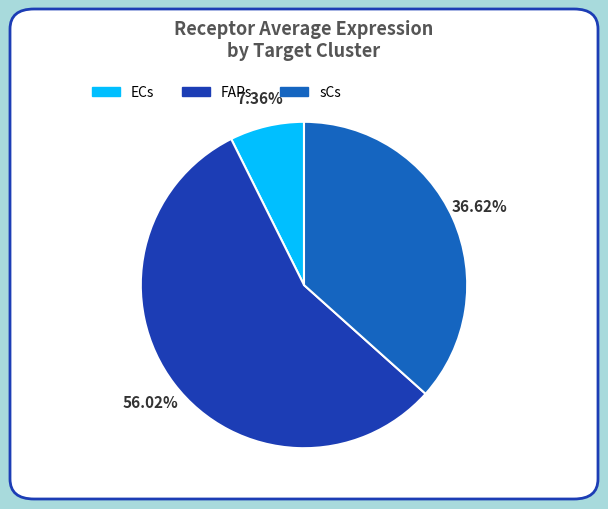

The FAPs slice represents 64% of the pie. True or false?

False